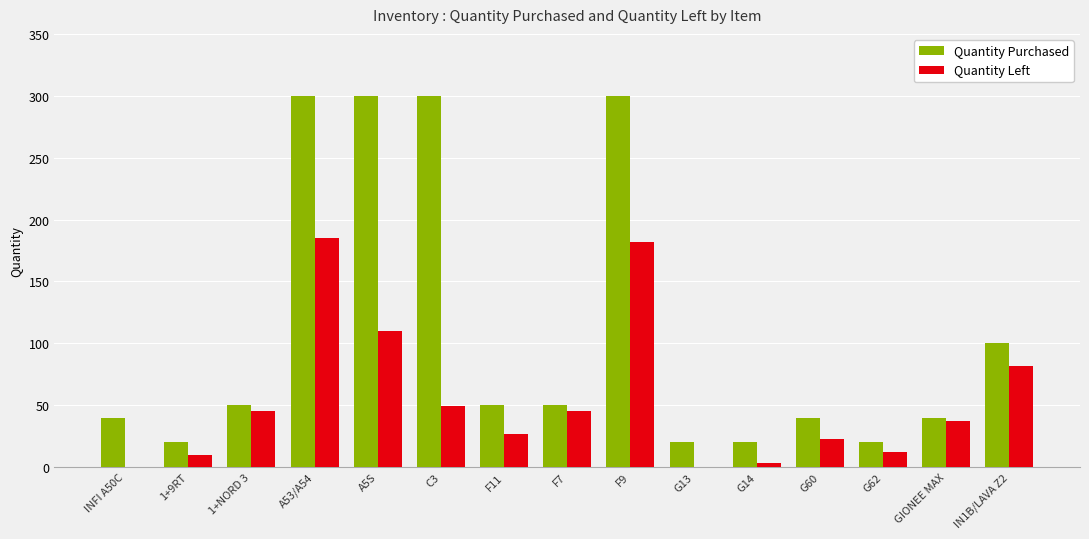

True or false: Quantity Purchased has a value of 22 at F7.

False